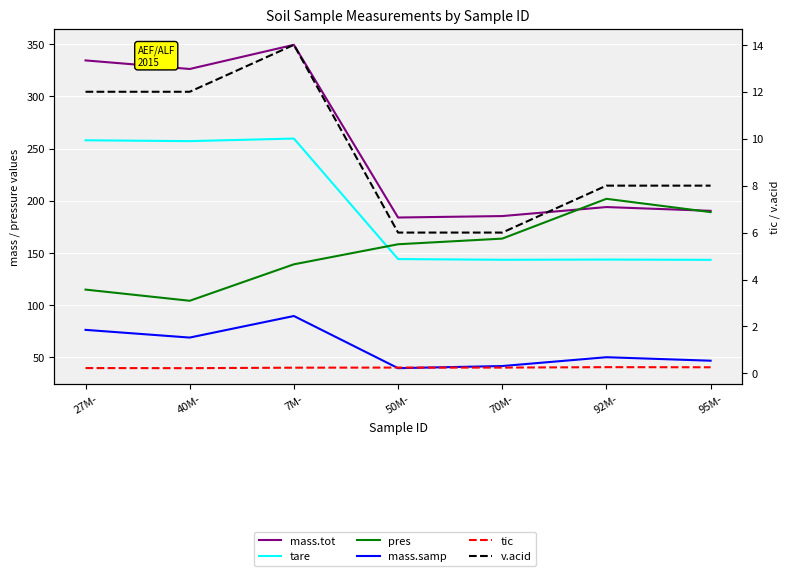

How many lines are shown in the chart?

6